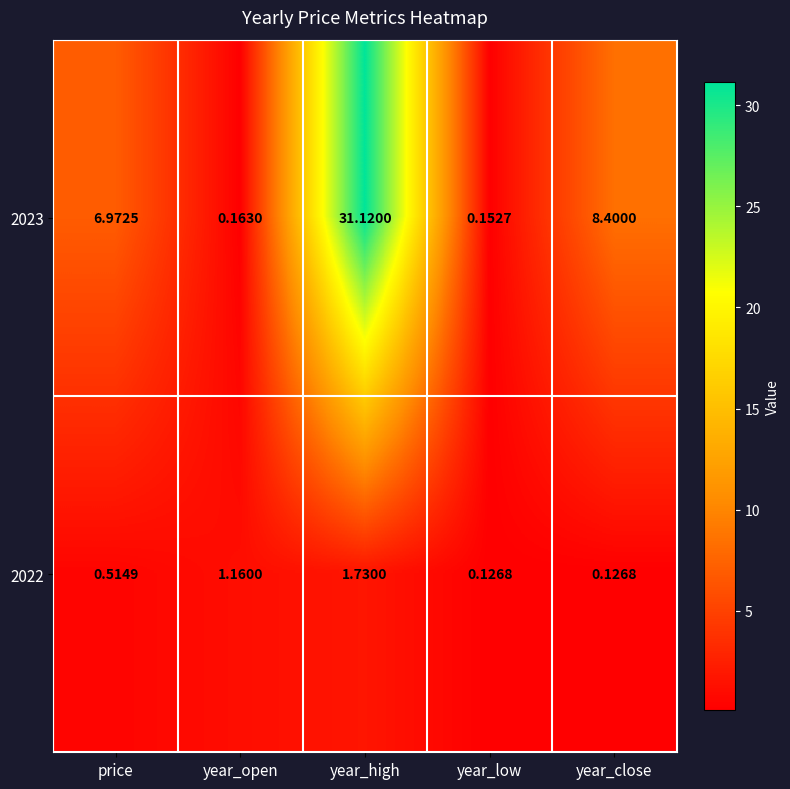

Is the value of 2023 at price greater than the value of 2022 at price?

Yes